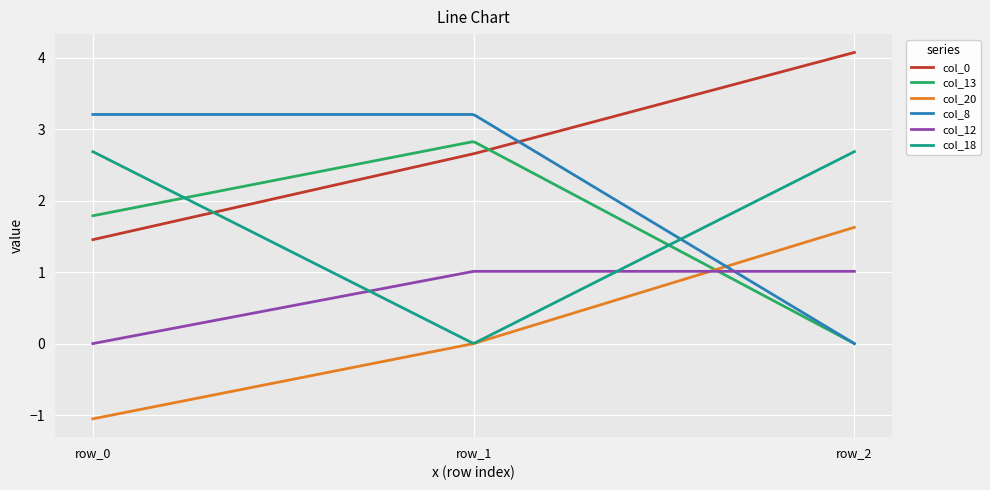

What is the maximum value for col_8?

3.2